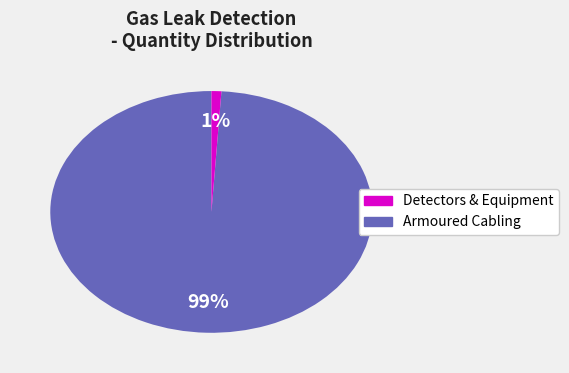

Is there a majority slice in this chart?

Yes